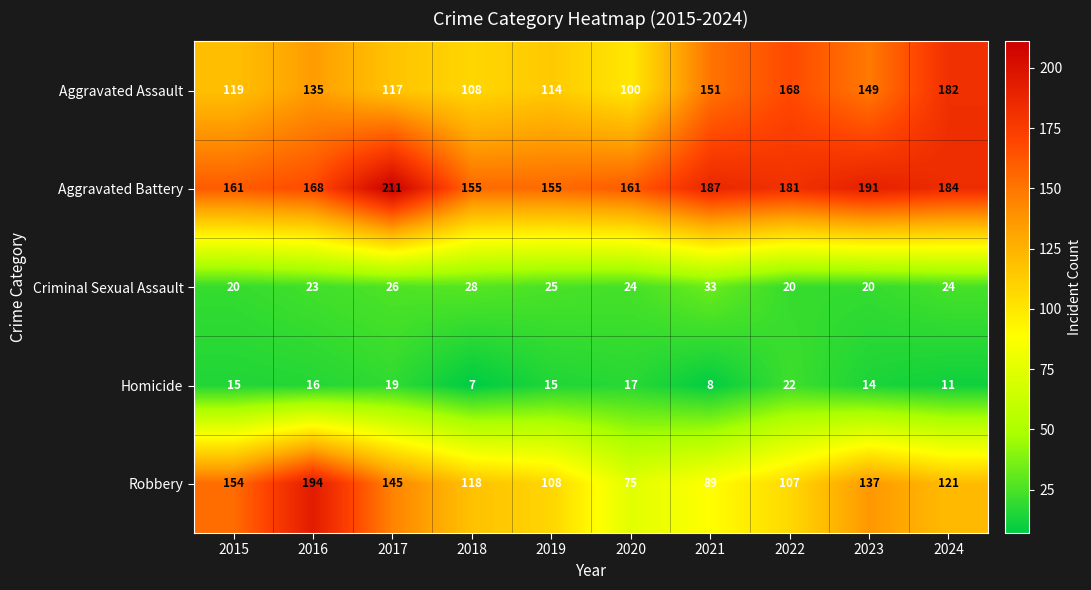

Which series has the largest total across all categories?

Aggravated Battery